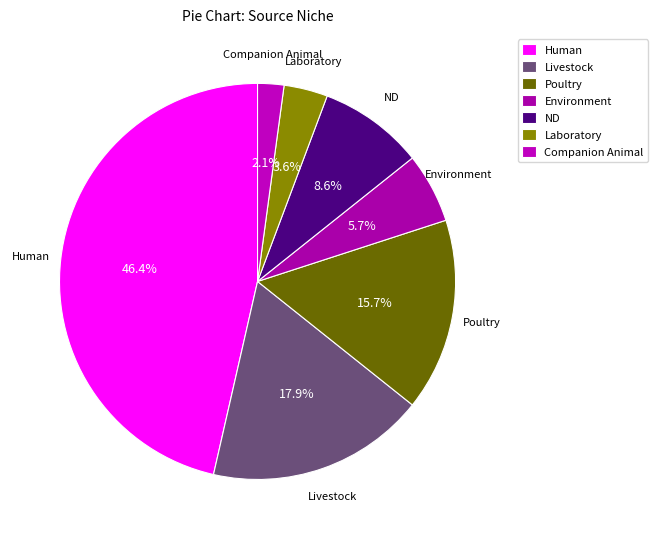

Which category has the smallest portion of the pie?

Companion Animal